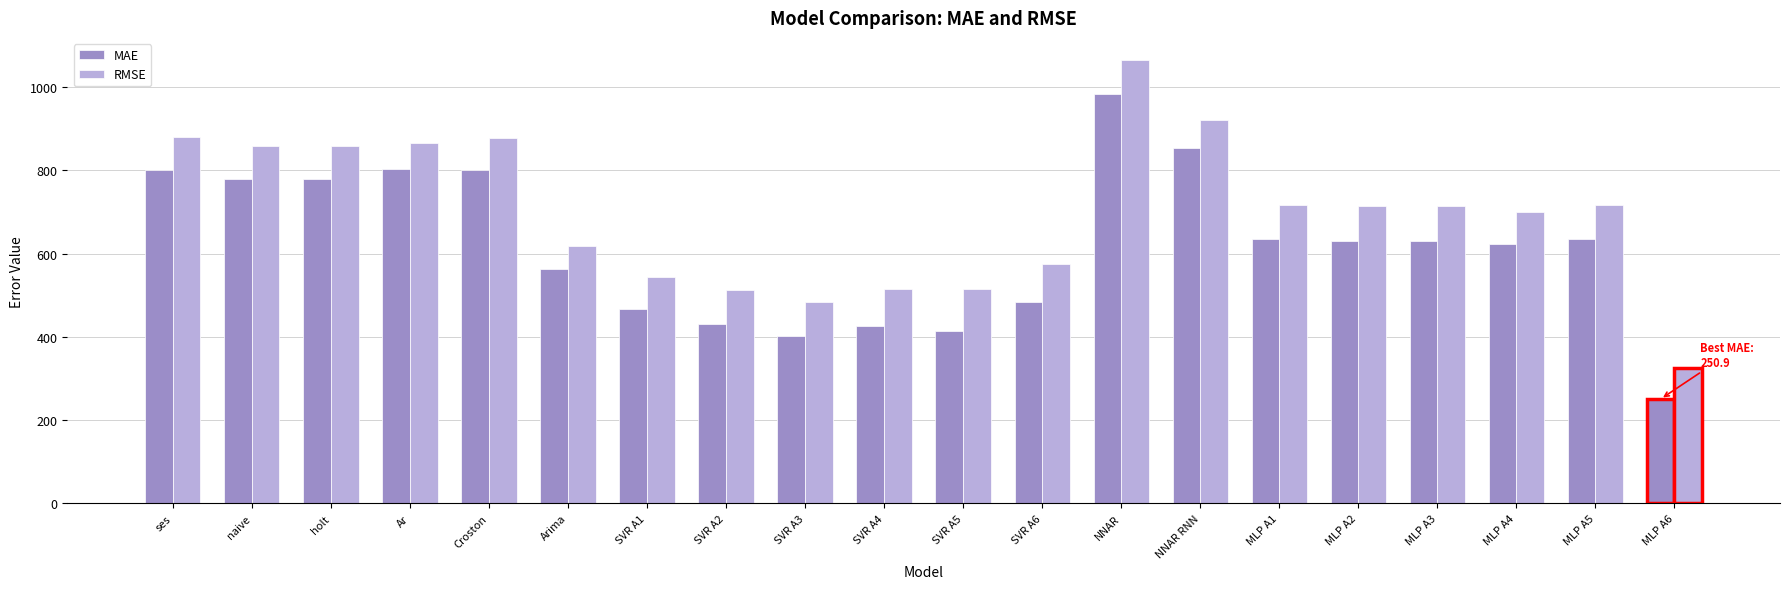

Which series has the largest range (max minus min)?

RMSE